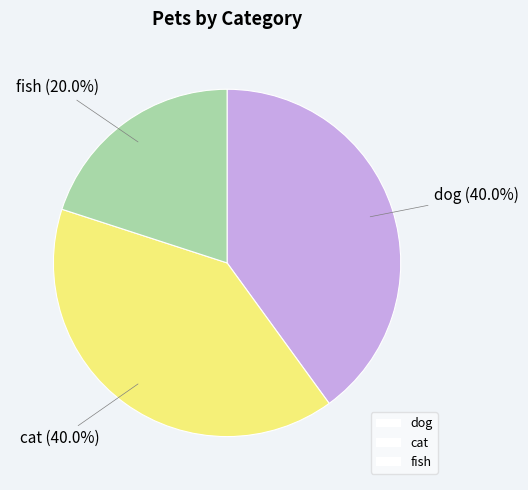

True or false: cat accounts for 40% of the total.

True